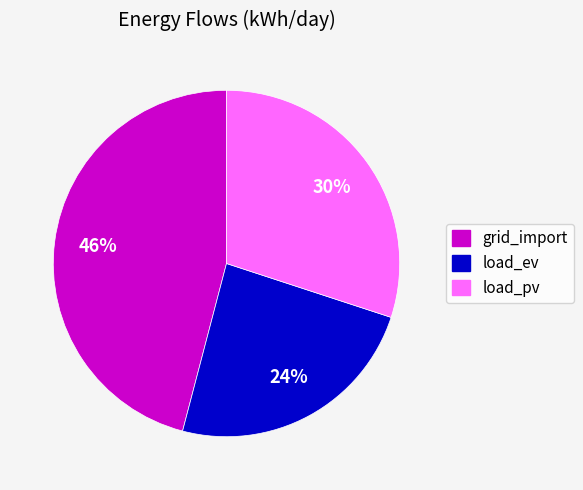

Is there a majority slice in this chart?

No